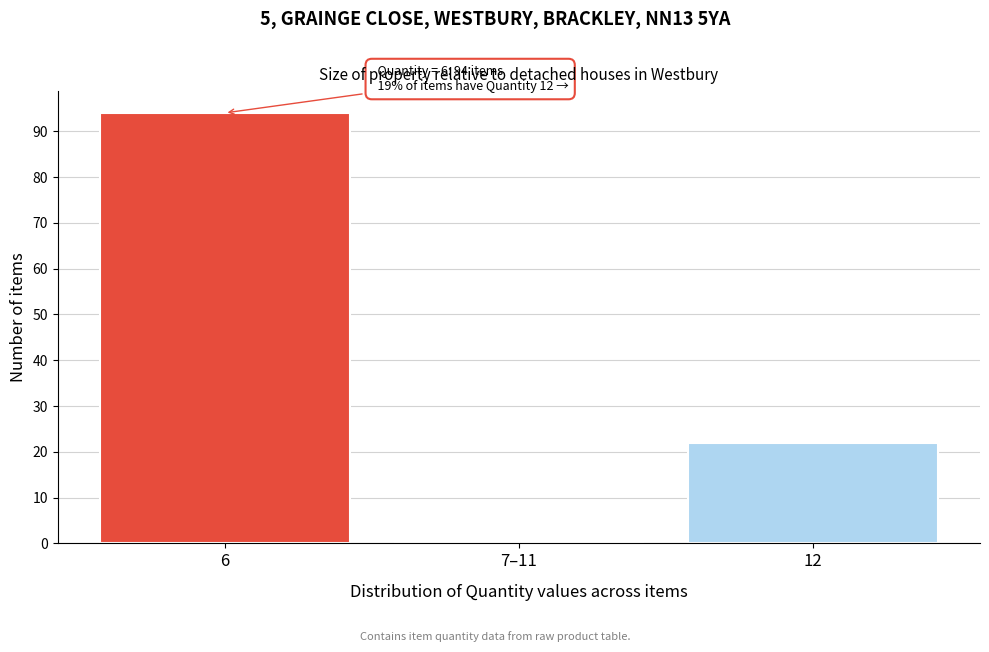

Reading left to right, transcribe all the data shown in this chart.

6=94	7–11=0	12=22